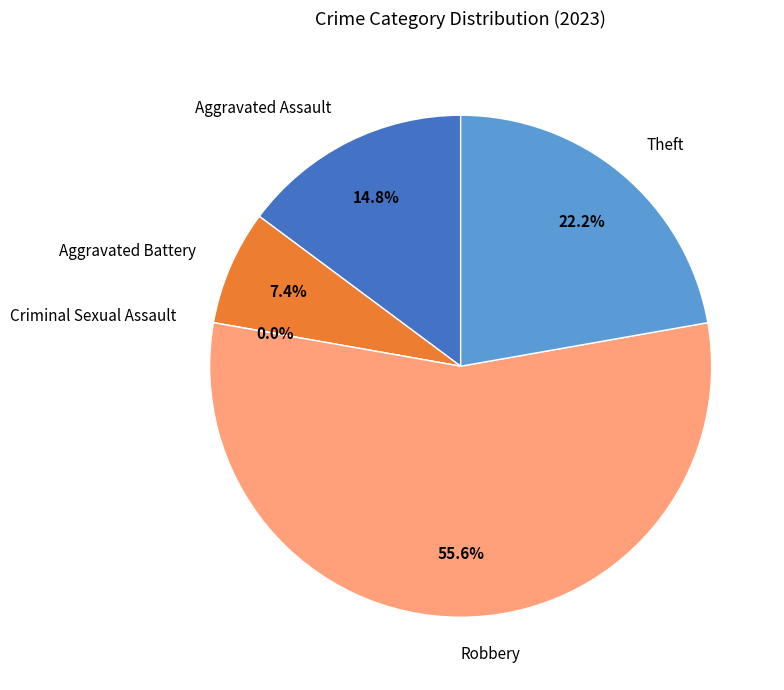

Do Theft and Aggravated Assault together represent more than half of the pie?

No